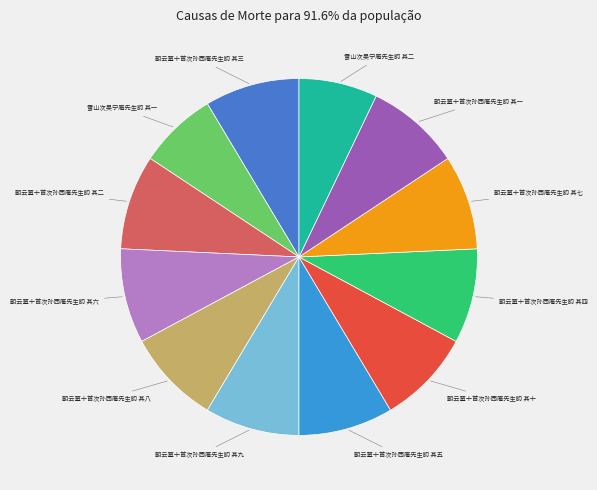

Is 朝云墓十首次孙西庵先生韵 其一 the majority of the pie?

No